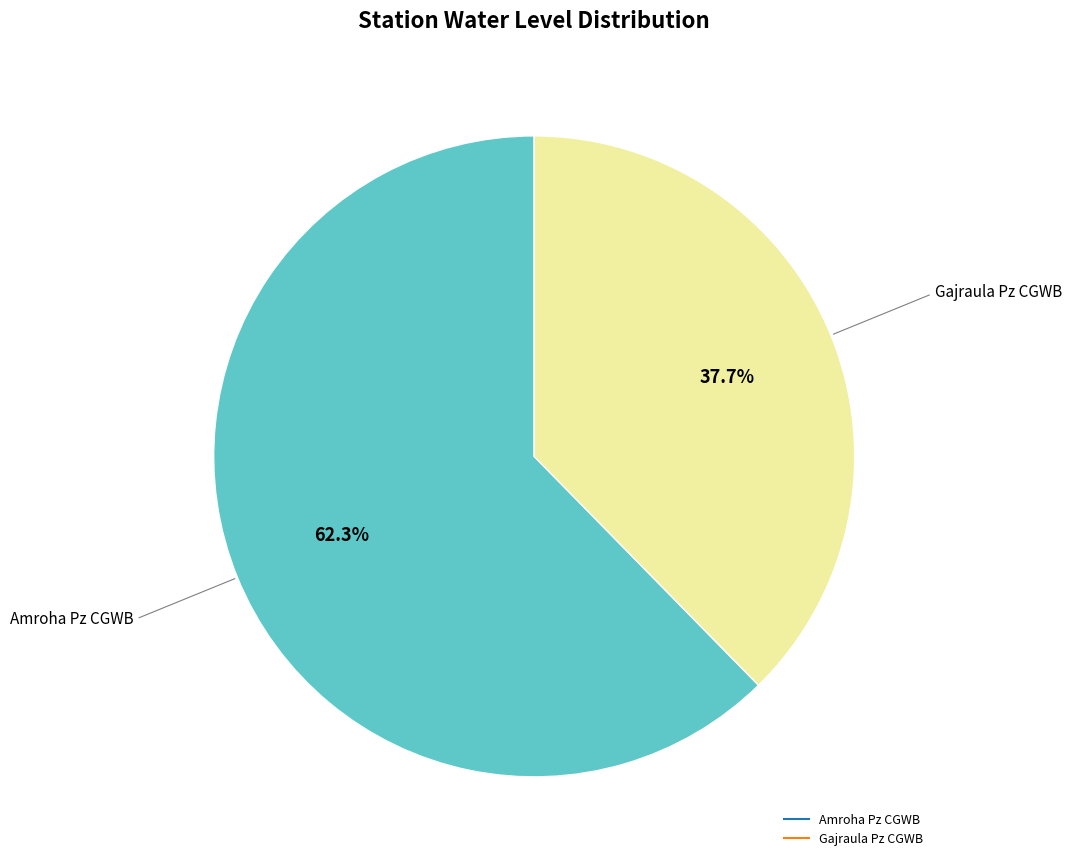

What percentage do Gajraula Pz CGWB and Amroha Pz CGWB together represent?

100.0%